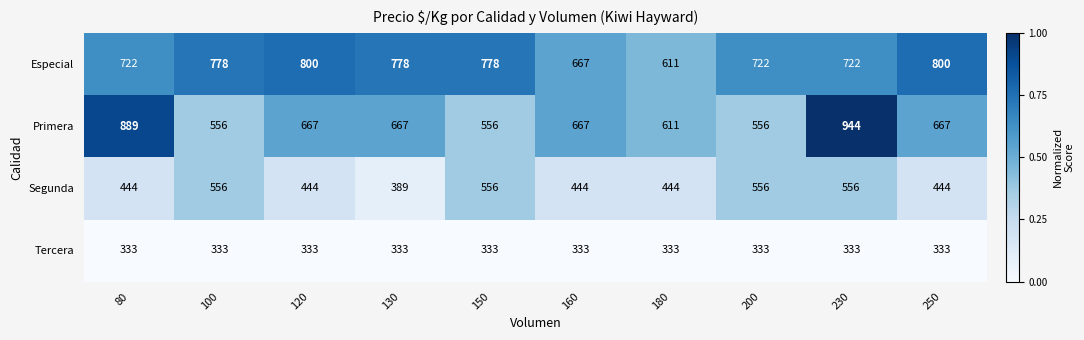

At how many categories does at least one series exceed 777?

7